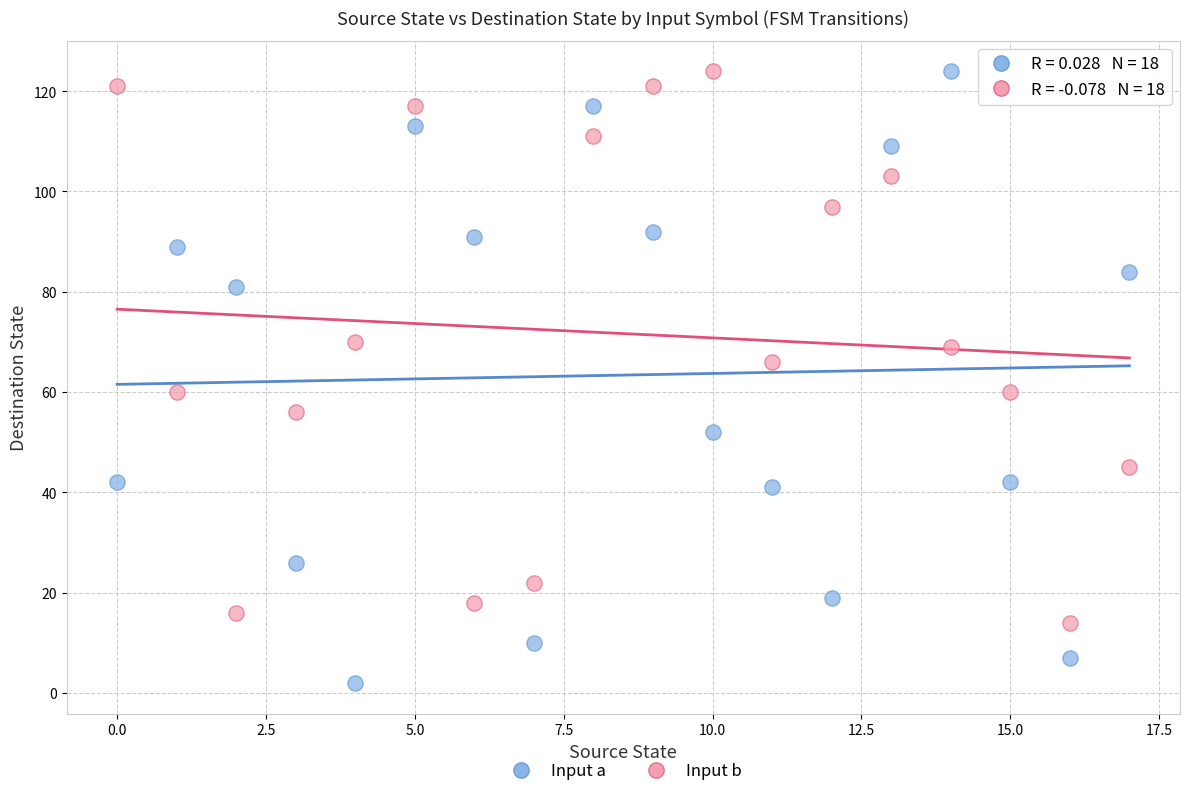

Across all data points, what is the range of Y values (max minus min)?

122